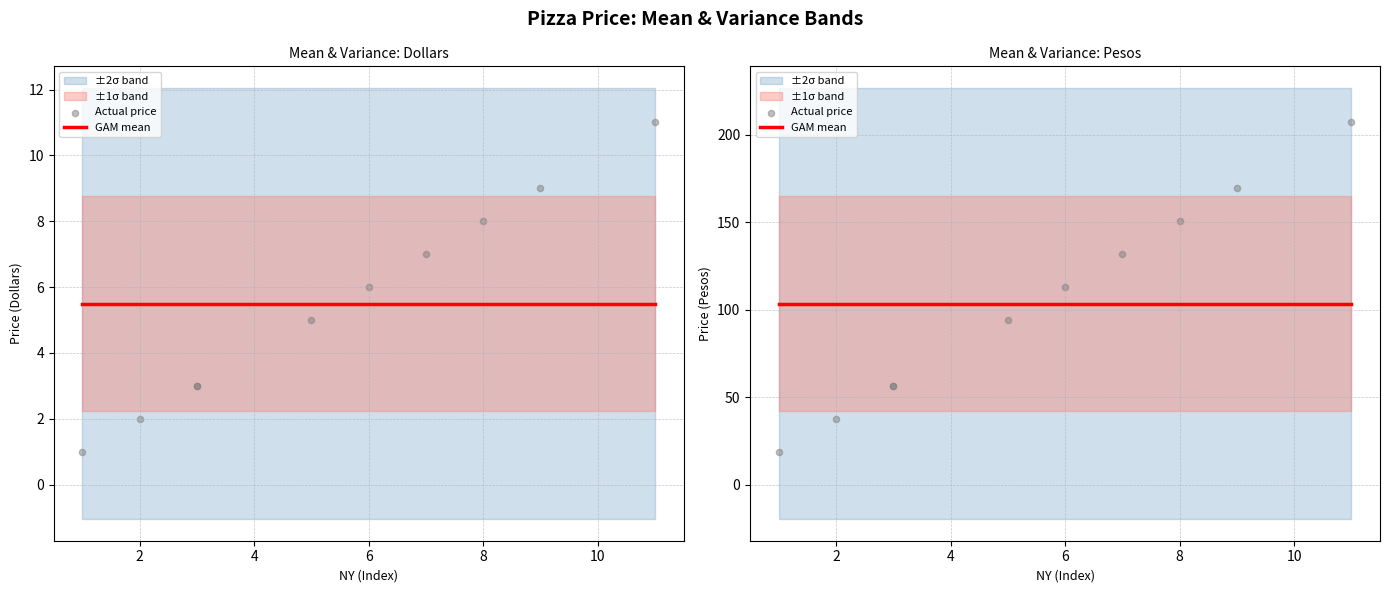

Which series has the largest total across all categories?

GAM mean